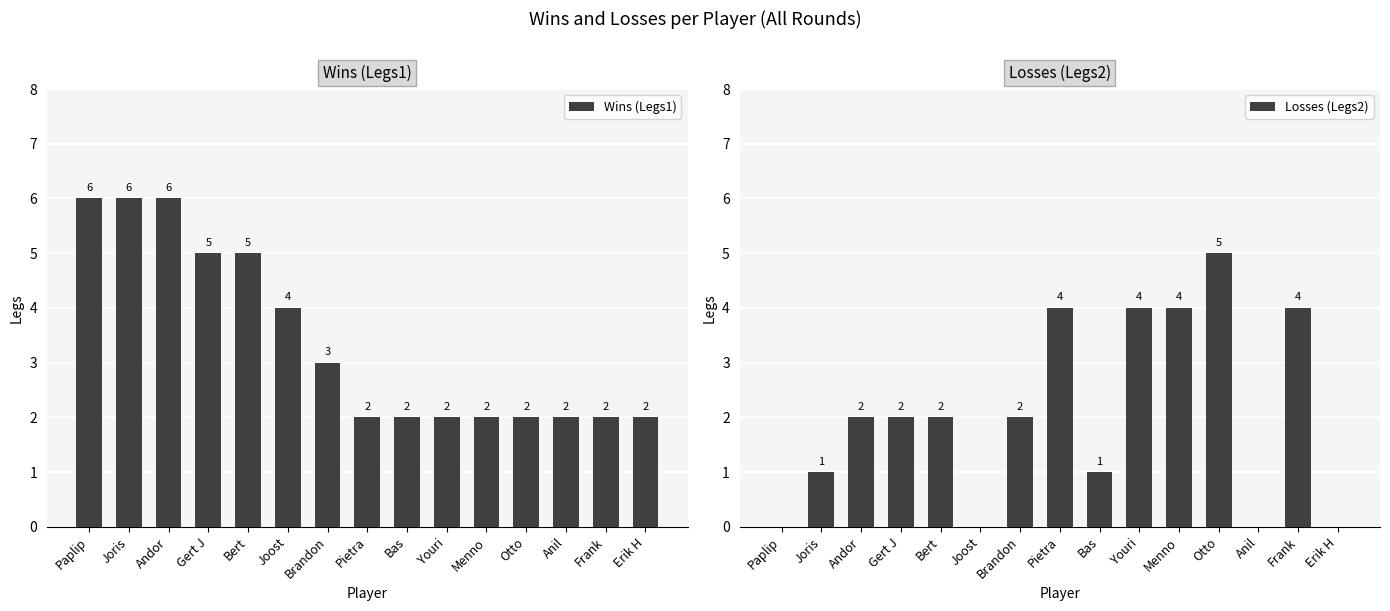

List the series in order of their overall mean, highest first.

Wins (Legs1), Losses (Legs2)